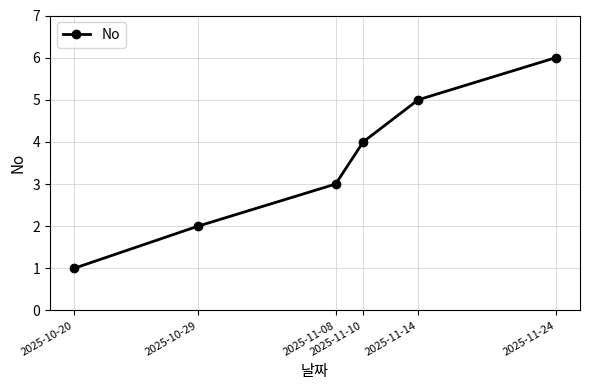

What position from the right is 2025-10-20?

6